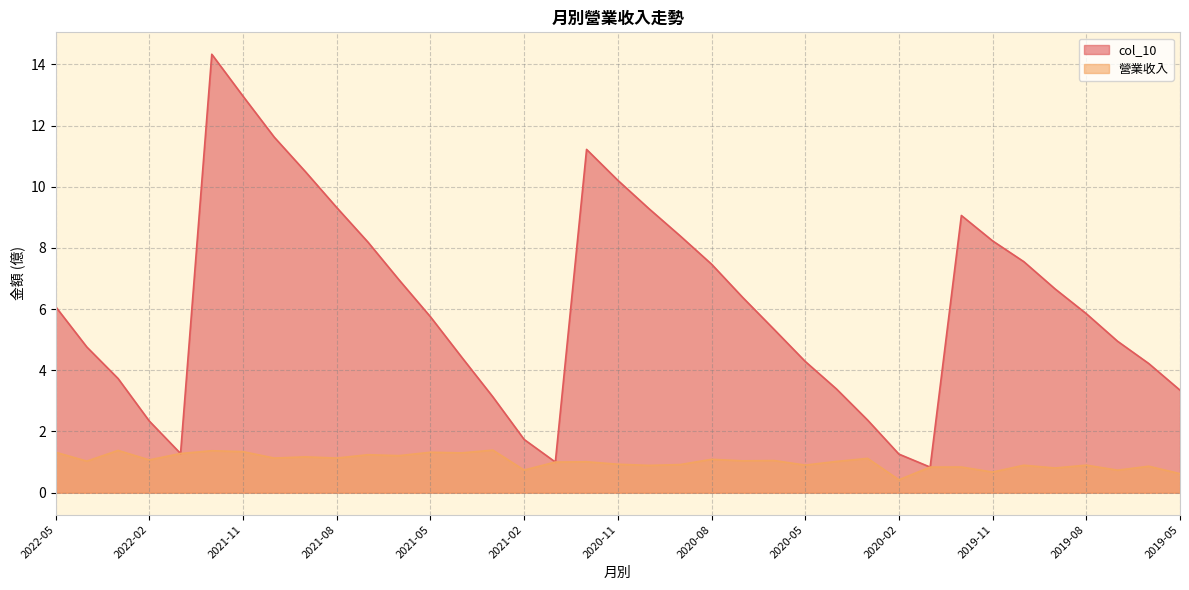

Between 2022-05 and 2021-06, which series saw the biggest shift?

col_10